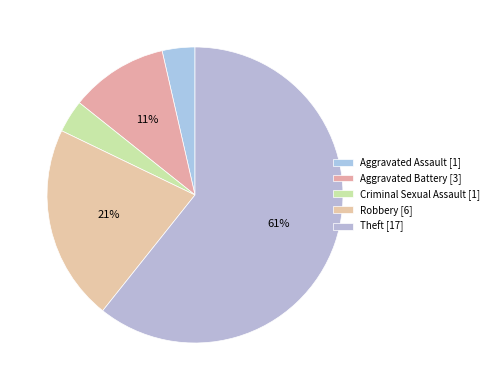

What is the total percentage of Criminal Sexual Assault and Aggravated Battery?

14.3%